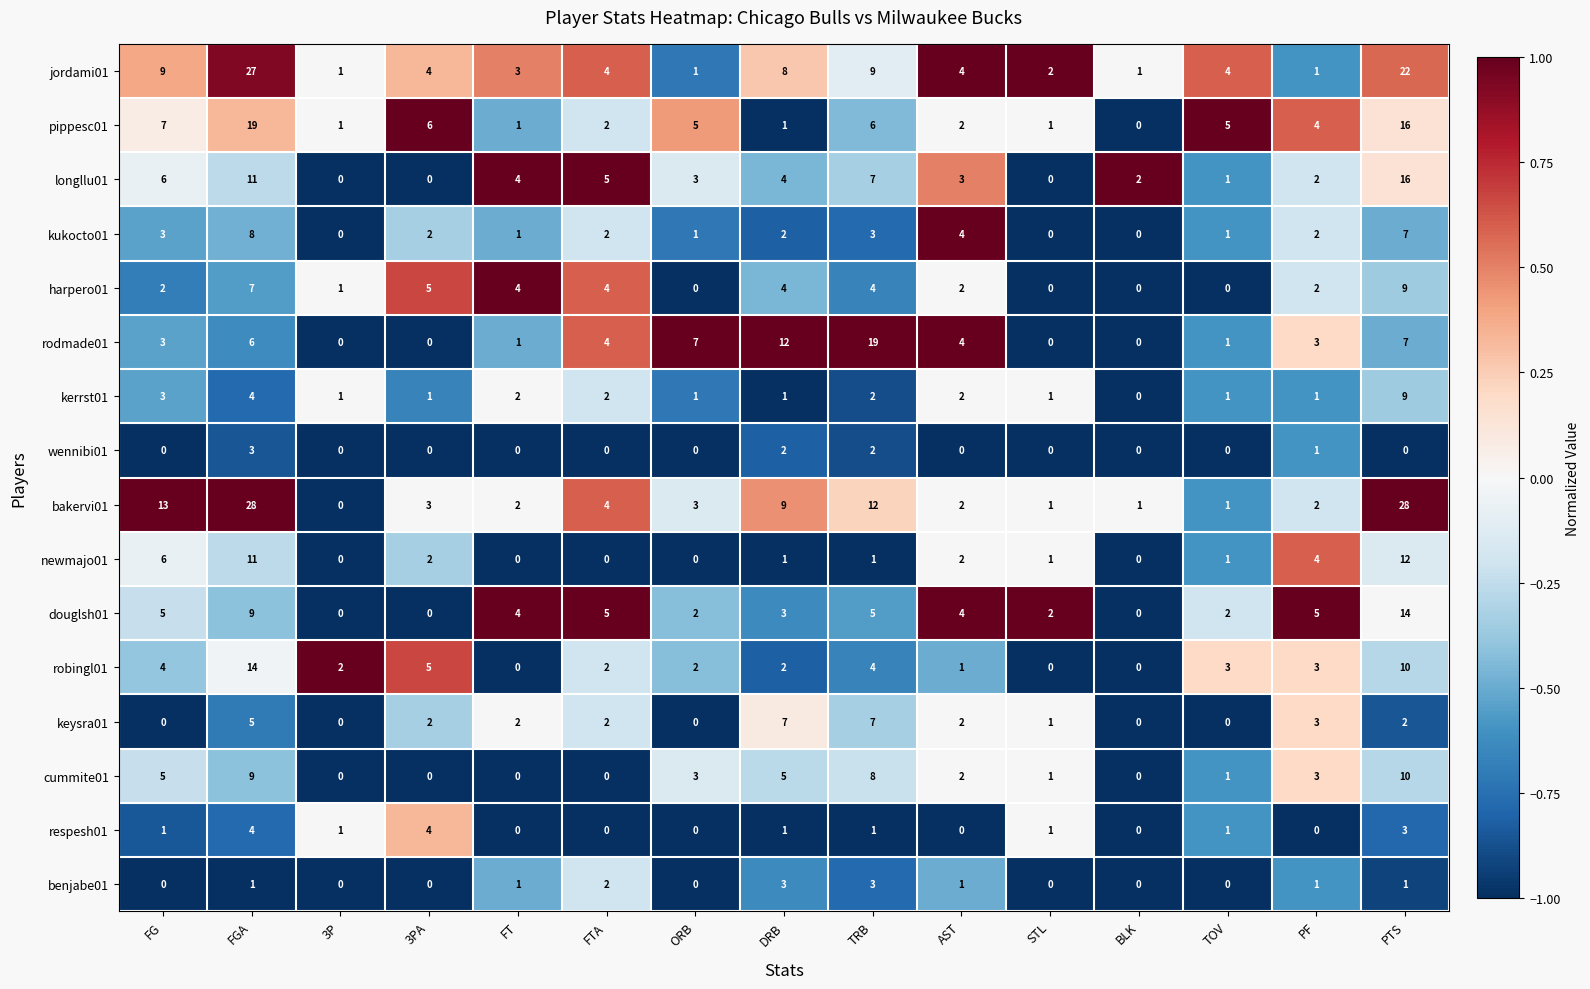

Which series has the largest total across all categories?

bakervi01